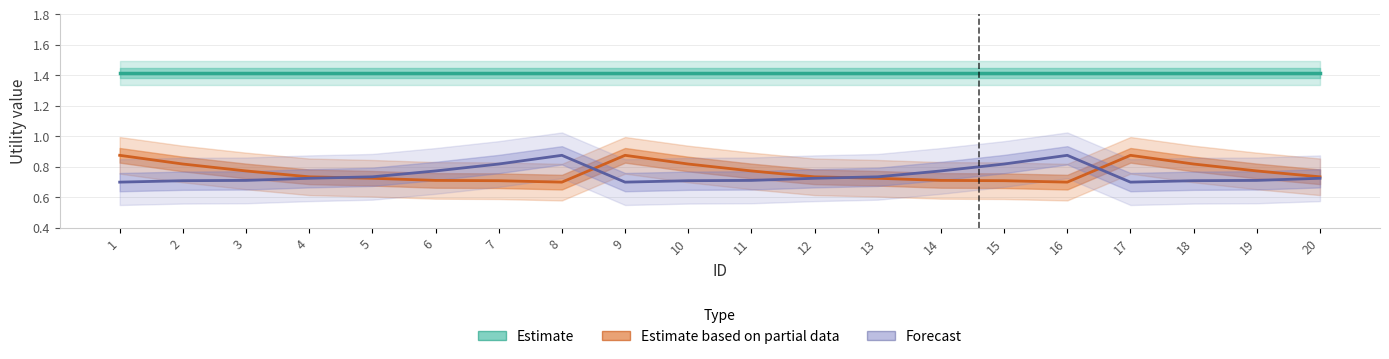

The Forecast series shows 0.7 at 5. True or false?

True